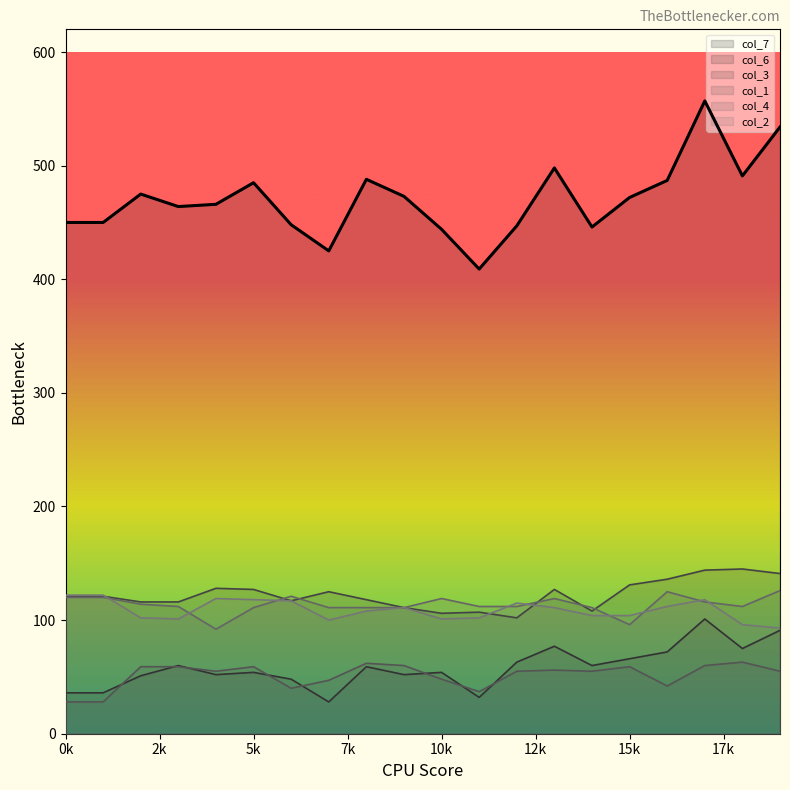

Rank the series by their maximum value, from highest to lowest.

col_7, col_3, col_4, col_2, col_6, col_1